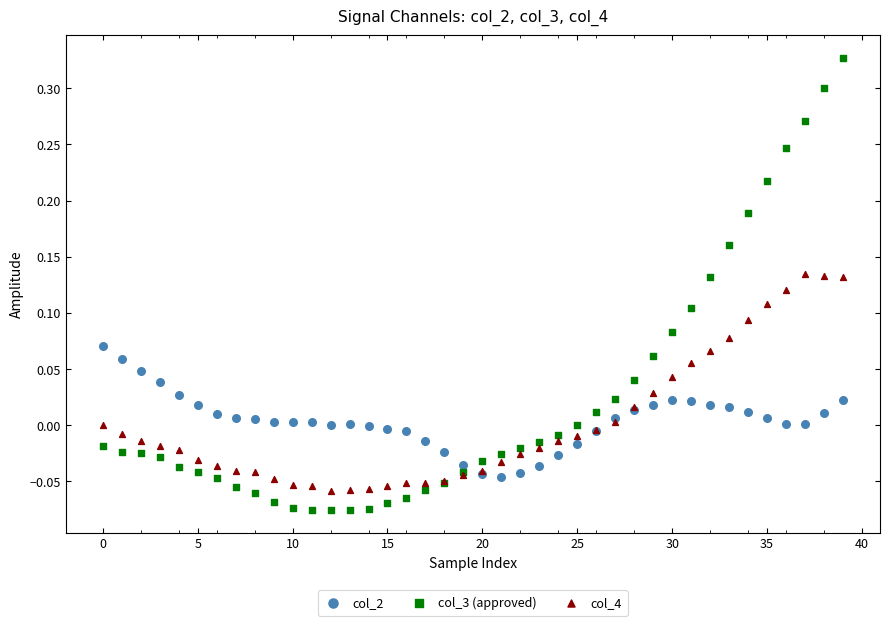

What are all the series names shown in the legend?

col_2, col_3 (approved), col_4